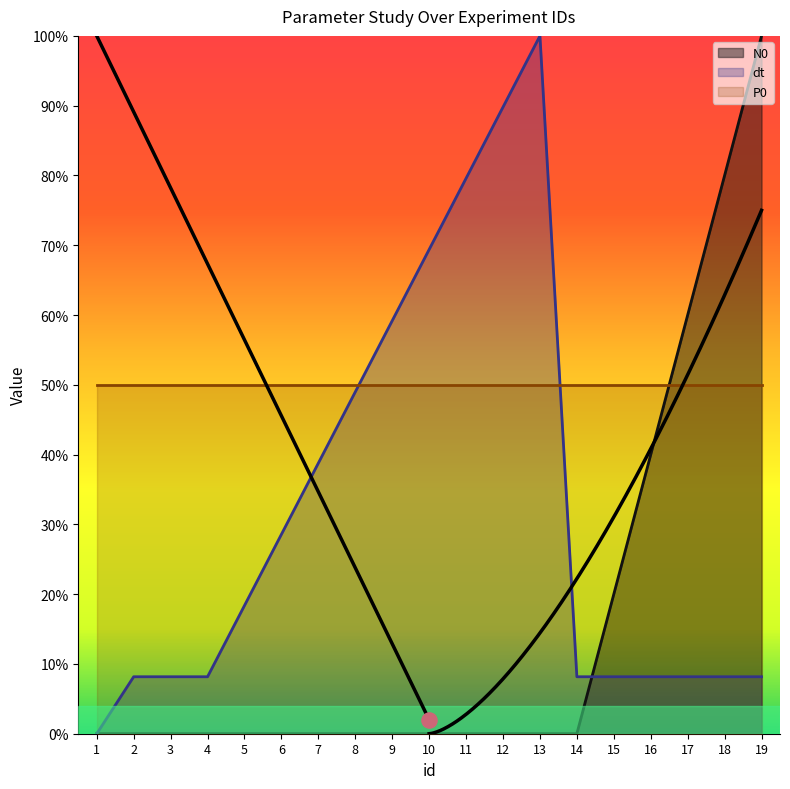

Which series contains the lowest Y value?

N0